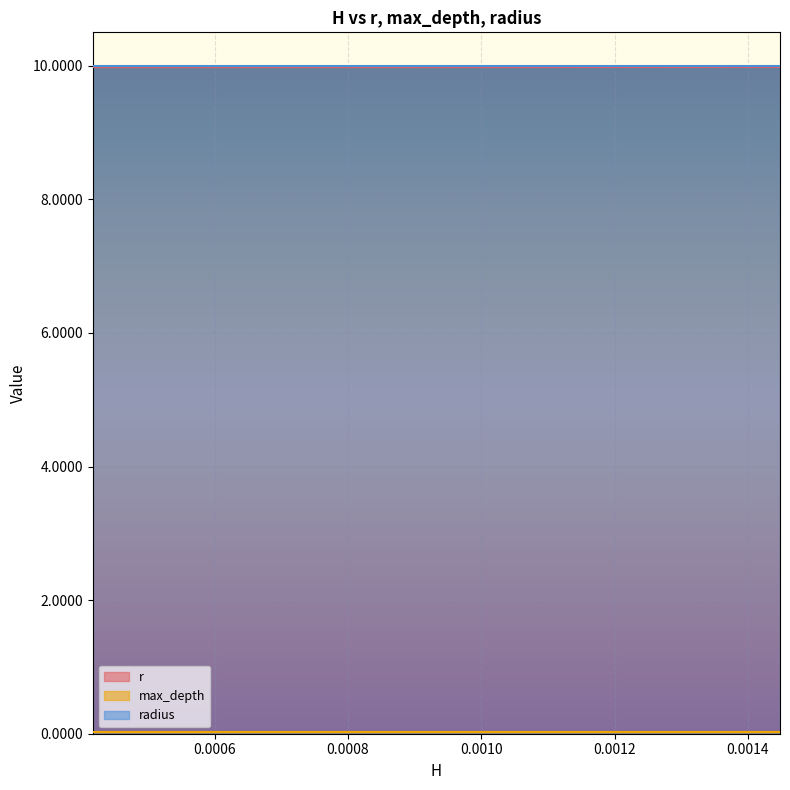

What is the total value across all series at 0.0012889081626453?

20.0